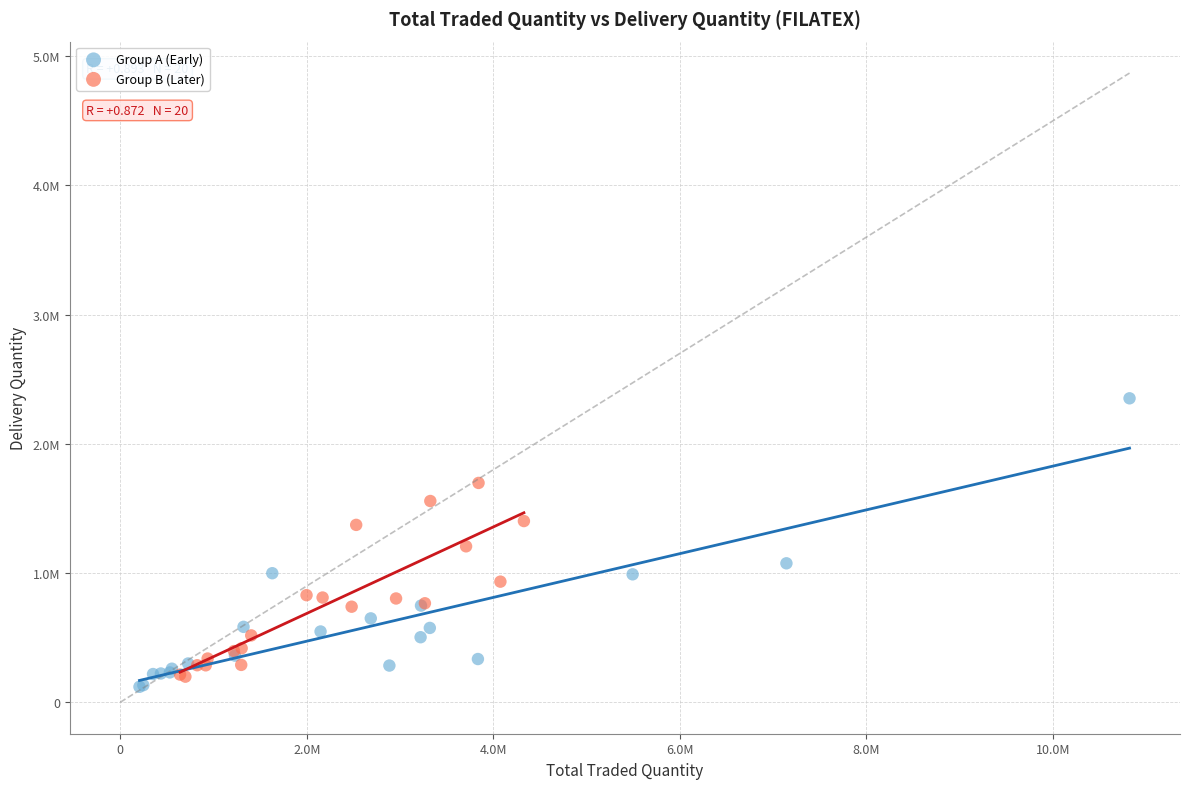

What are all the series names shown in the legend?

Group A (Early), Group B (Later)